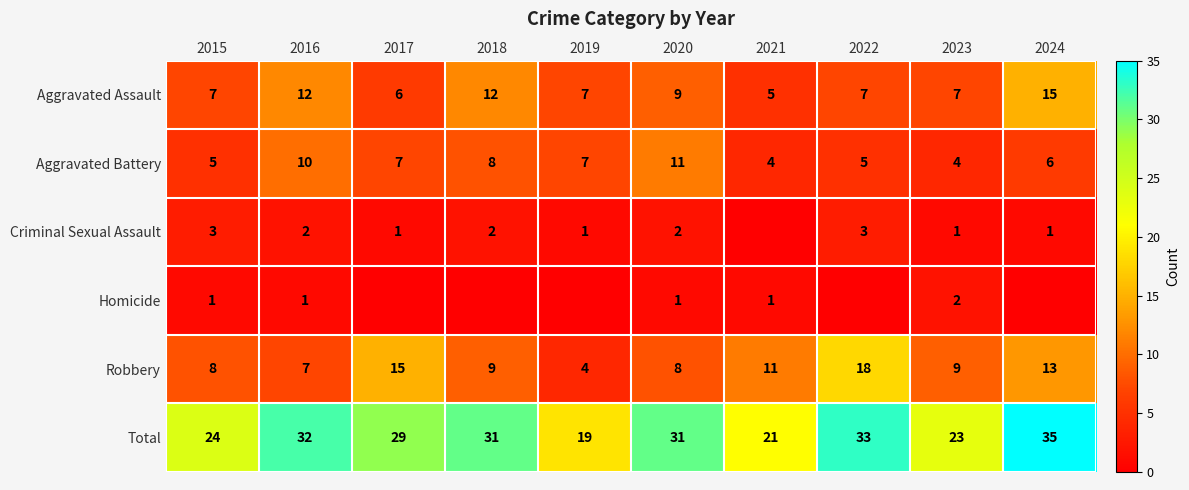

How many Aggravated Assault values are between 7 and 12?

7